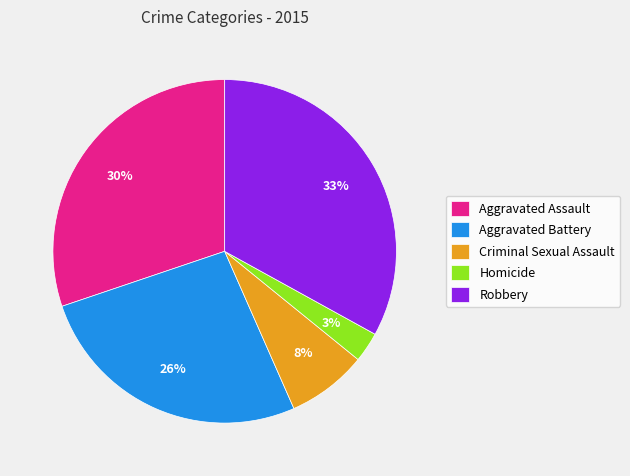

Rank the categories by value from highest to lowest.

Robbery, Aggravated Assault, Aggravated Battery, Criminal Sexual Assault, Homicide